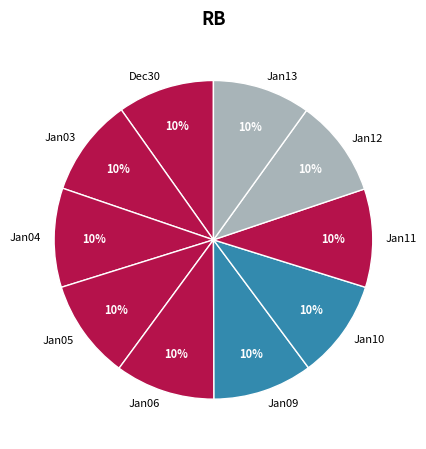

To the nearest percent, what is the combined percentage of Jan12 and Jan04?

20%